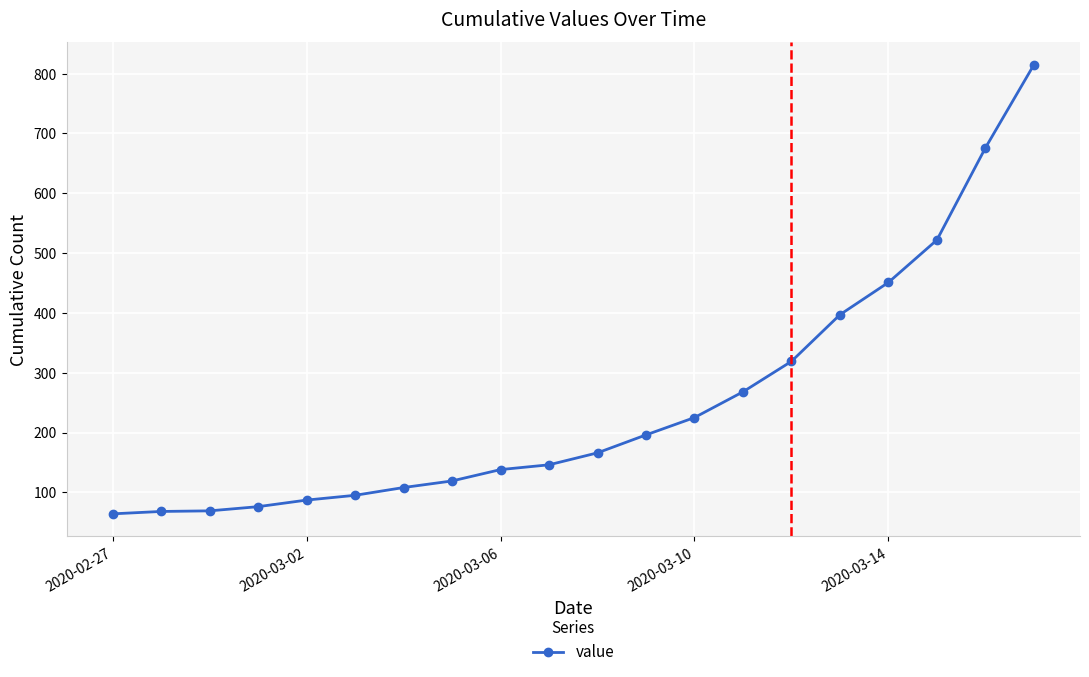

What is the value of the 4th point from the left?

76